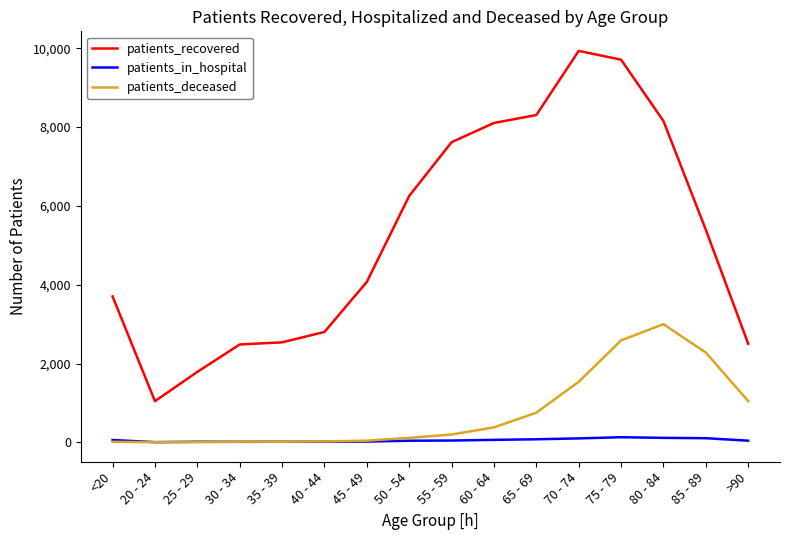

Which series changed the most between 75 - 79 and >90?

patients_recovered